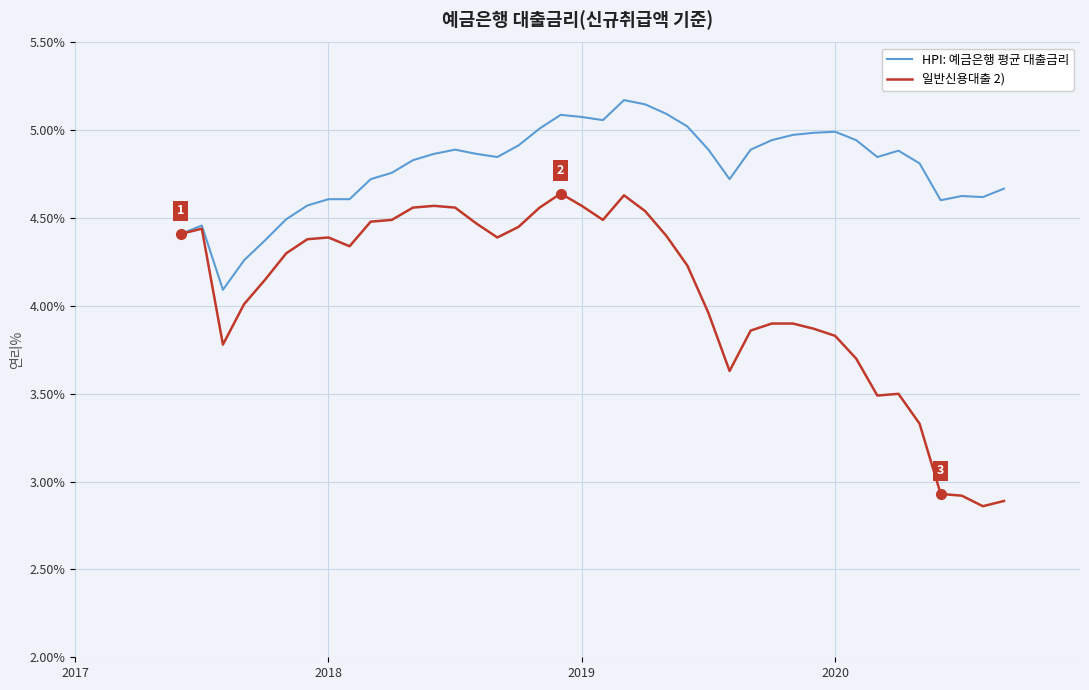

What is the difference between the second highest and minimum values in the 일반신용대출 2) series?

1.8